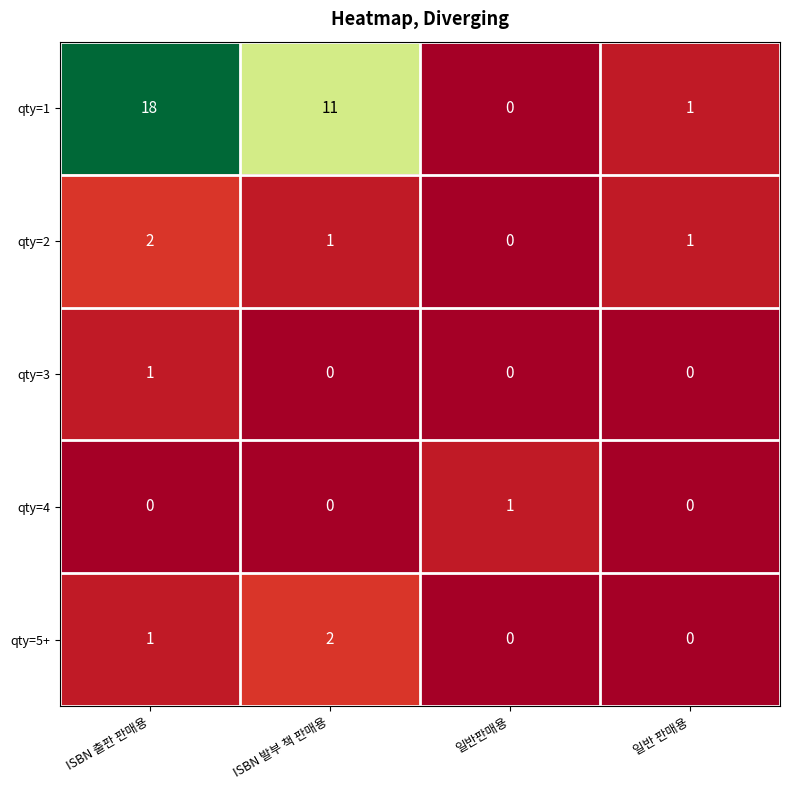

How many data points does each series have?

4